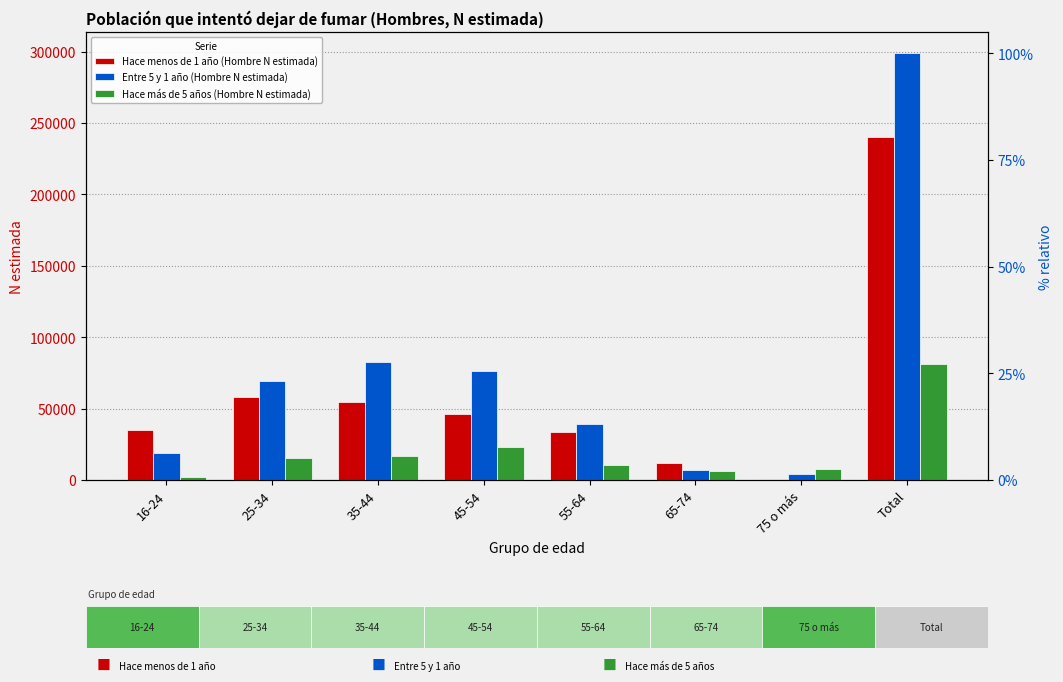

Does the chart contain stacked bars?

No